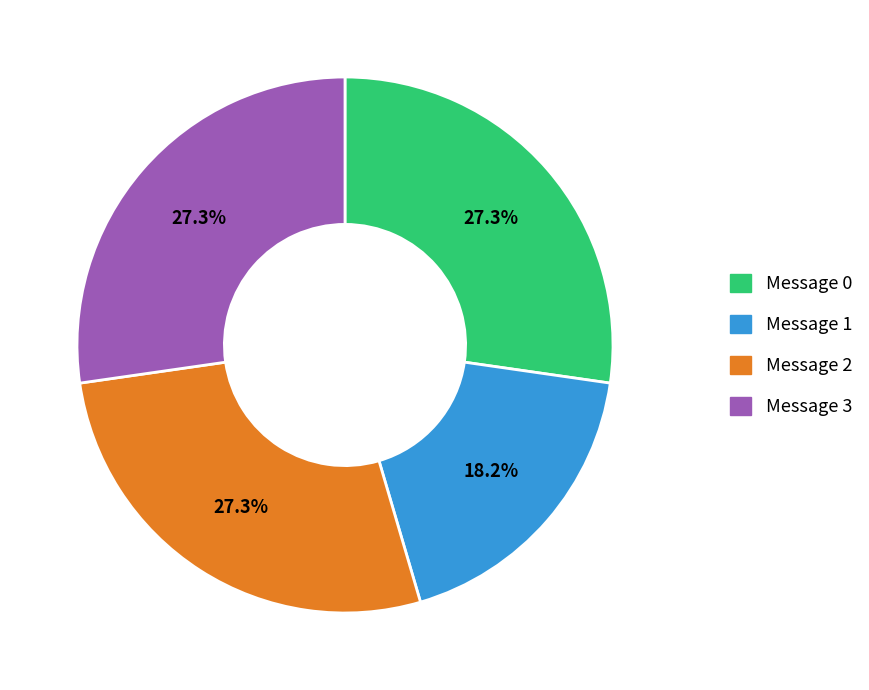

How many segments does this pie chart have?

4